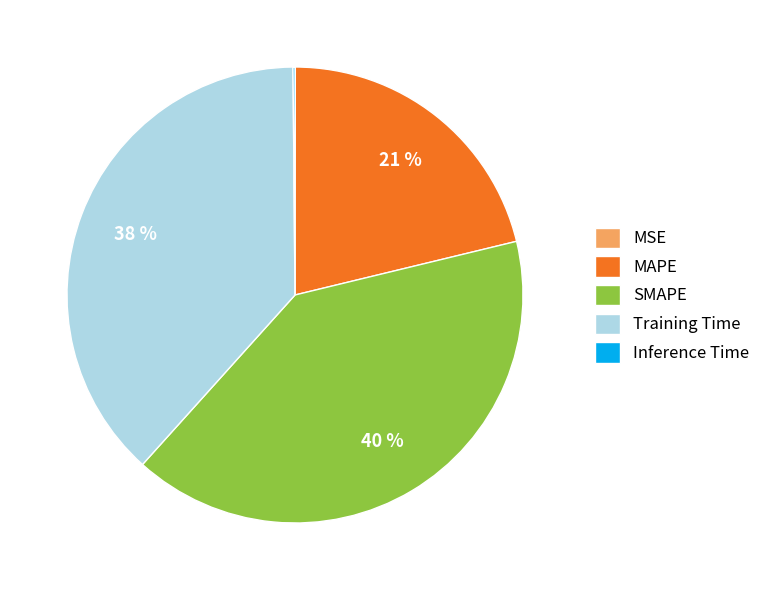

To the nearest percent, what is the average slice percentage?

20%